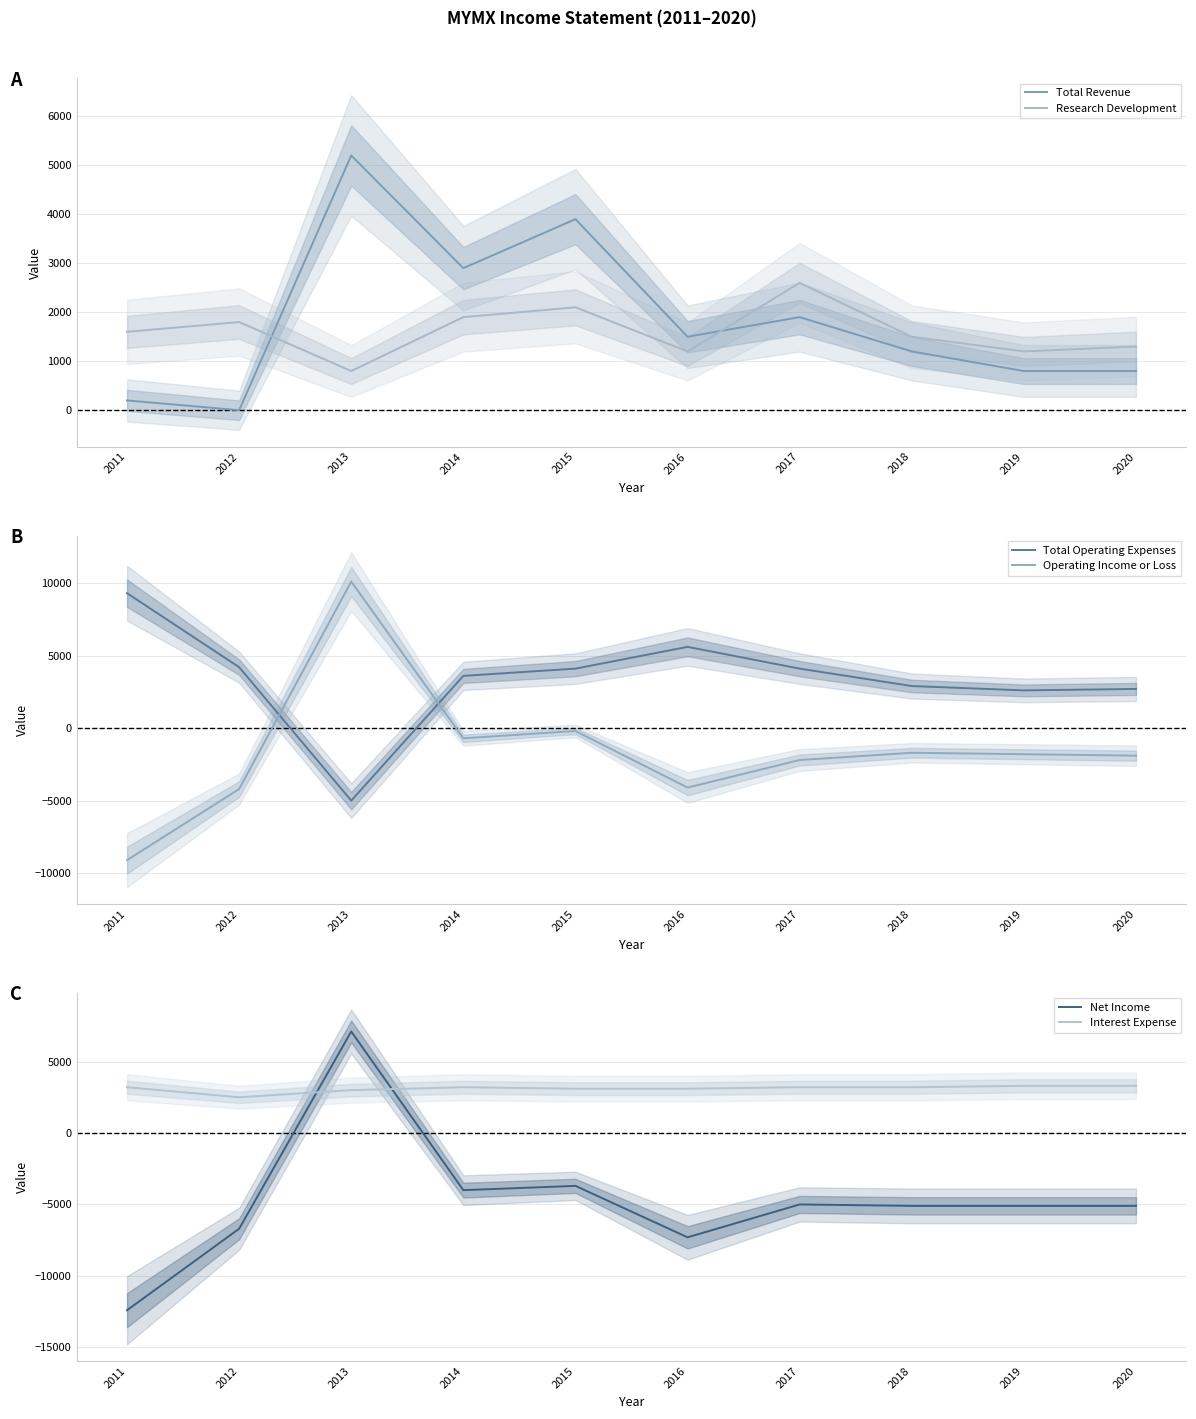

What is the highest value of the Total Revenue series?

5200